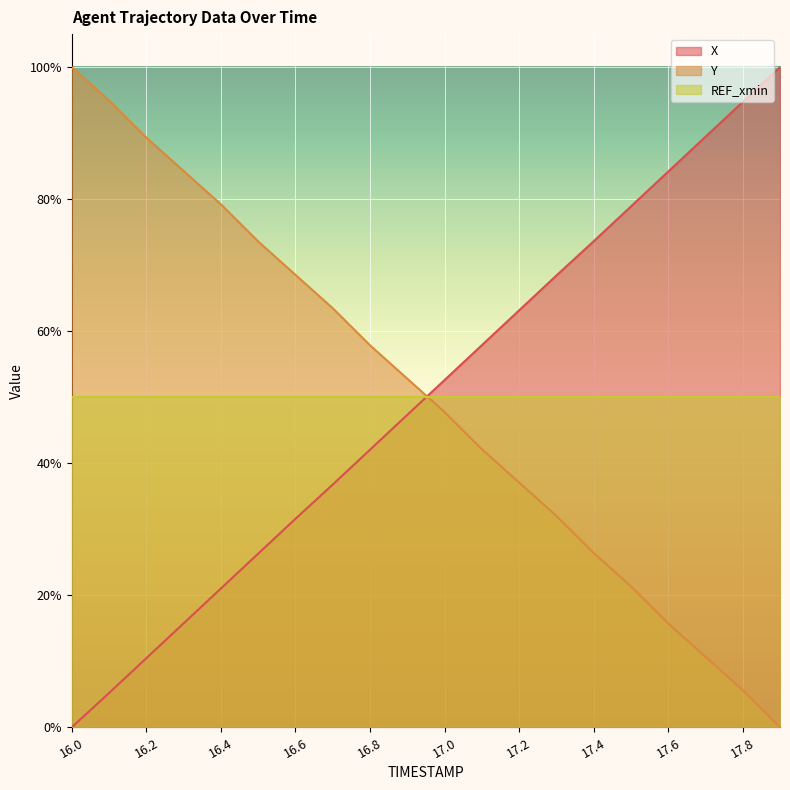

True or false: X and Y intersect in this chart.

True